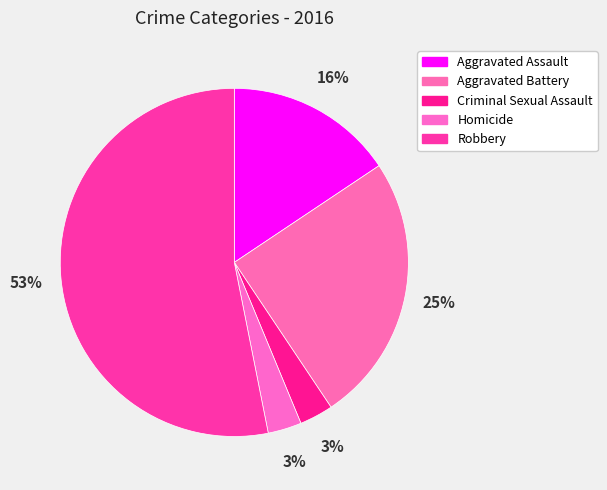

To the nearest percent, what is the combined percentage of Criminal Sexual Assault and Homicide?

6%